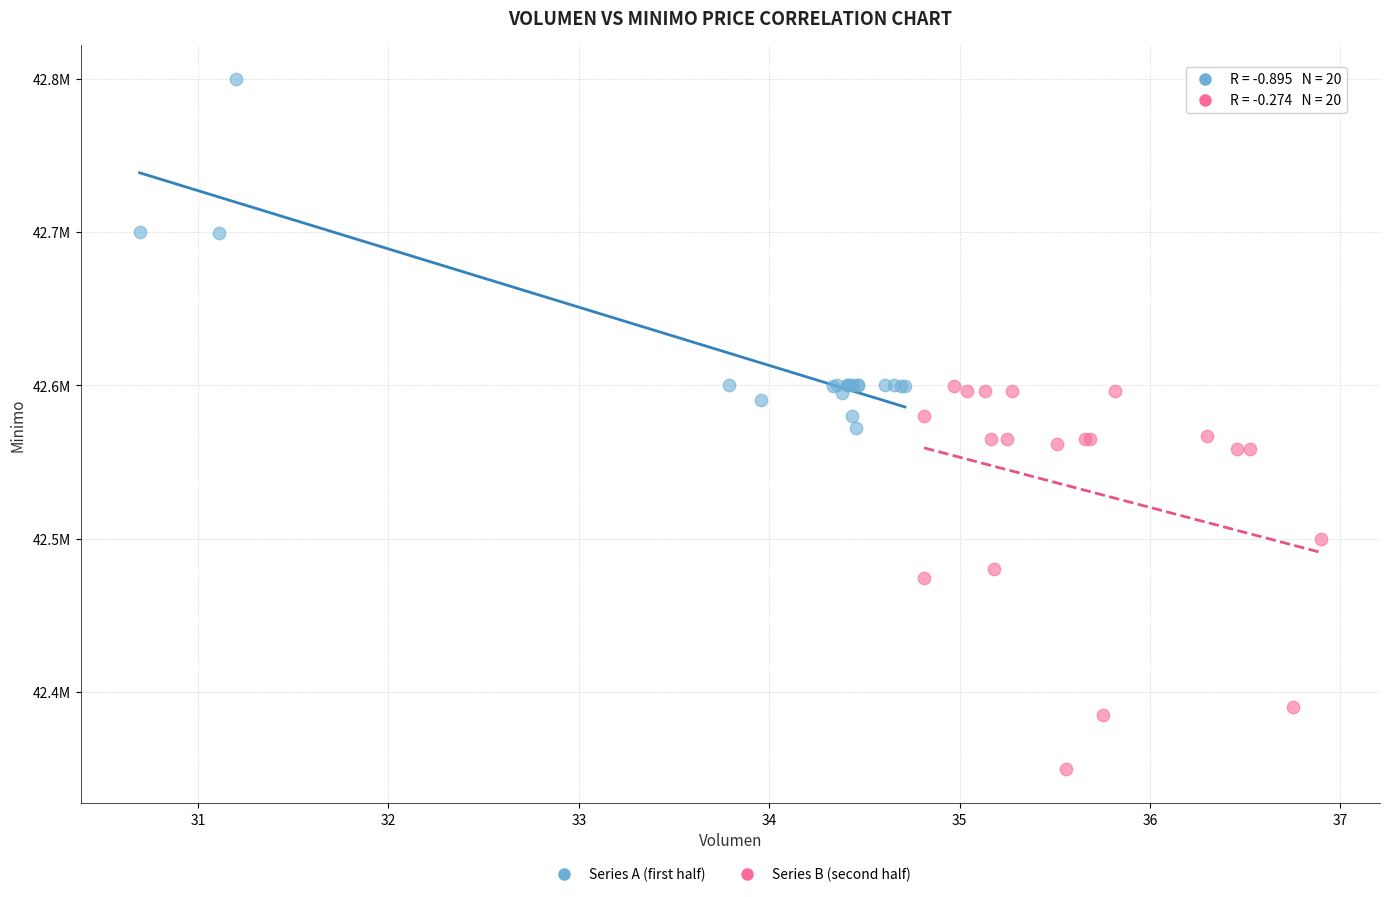

Which series has the largest Y range (max minus min)?

Series B (second half)